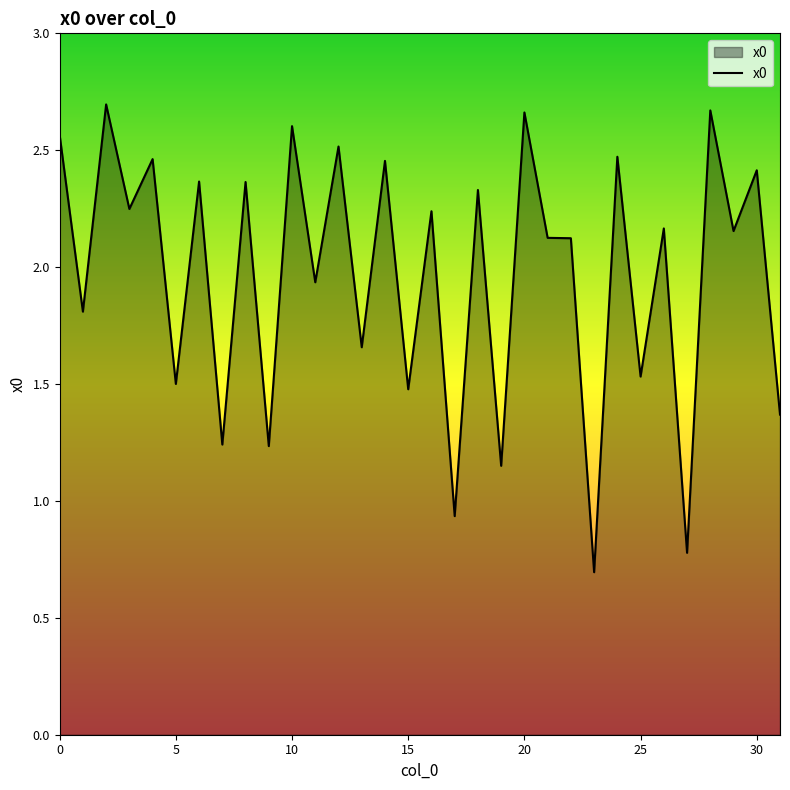

What is the smallest value displayed?

0.7